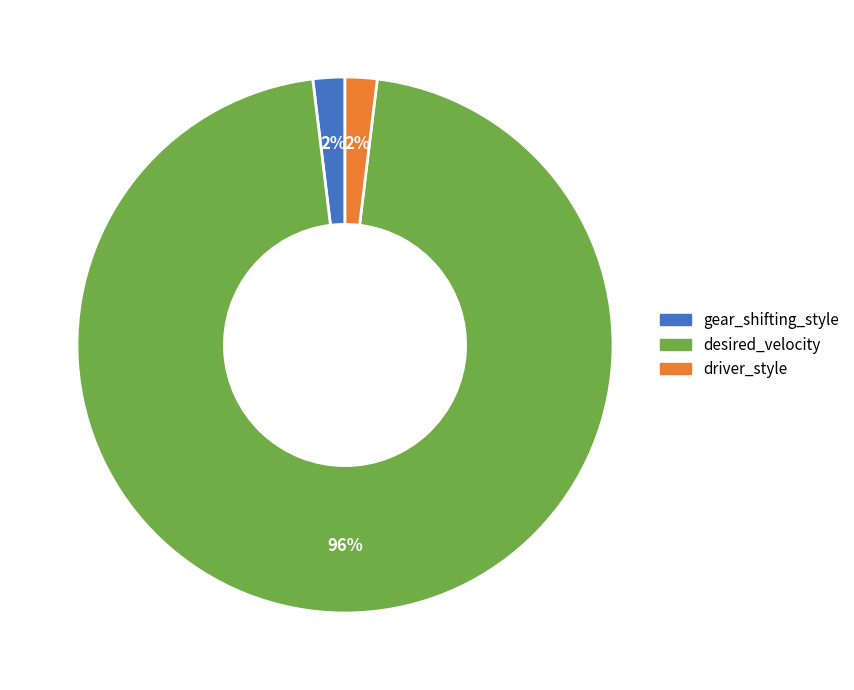

Is the sum of gear_shifting_style and driver_style greater than half?

No